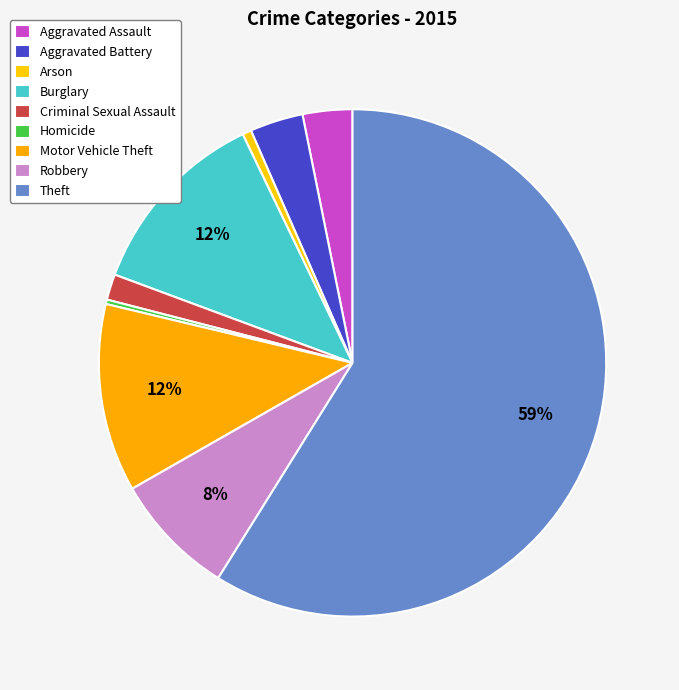

To the nearest percent, what portion does Criminal Sexual Assault represent?

2%